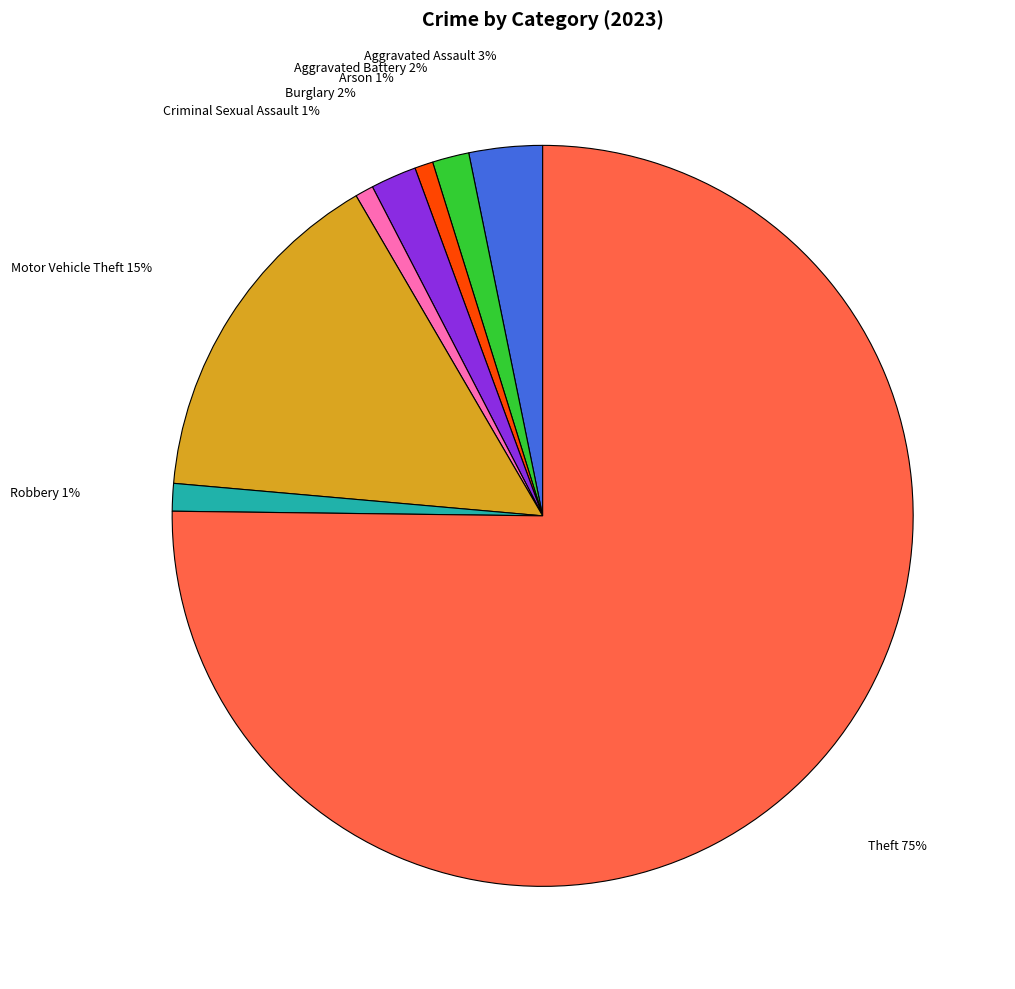

Is there any slice that represents more than half of the pie?

Yes